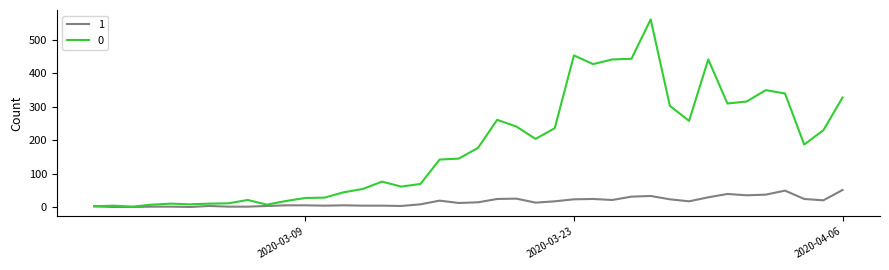

Rank the series by their maximum value, from highest to lowest.

0, 1